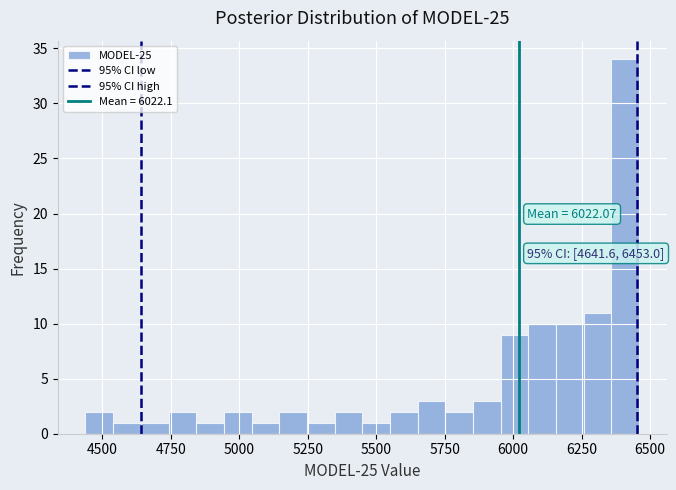

Around what value on the x-axis is the tallest bar? Give the approximate position of its centre, as read against the axis.

6400